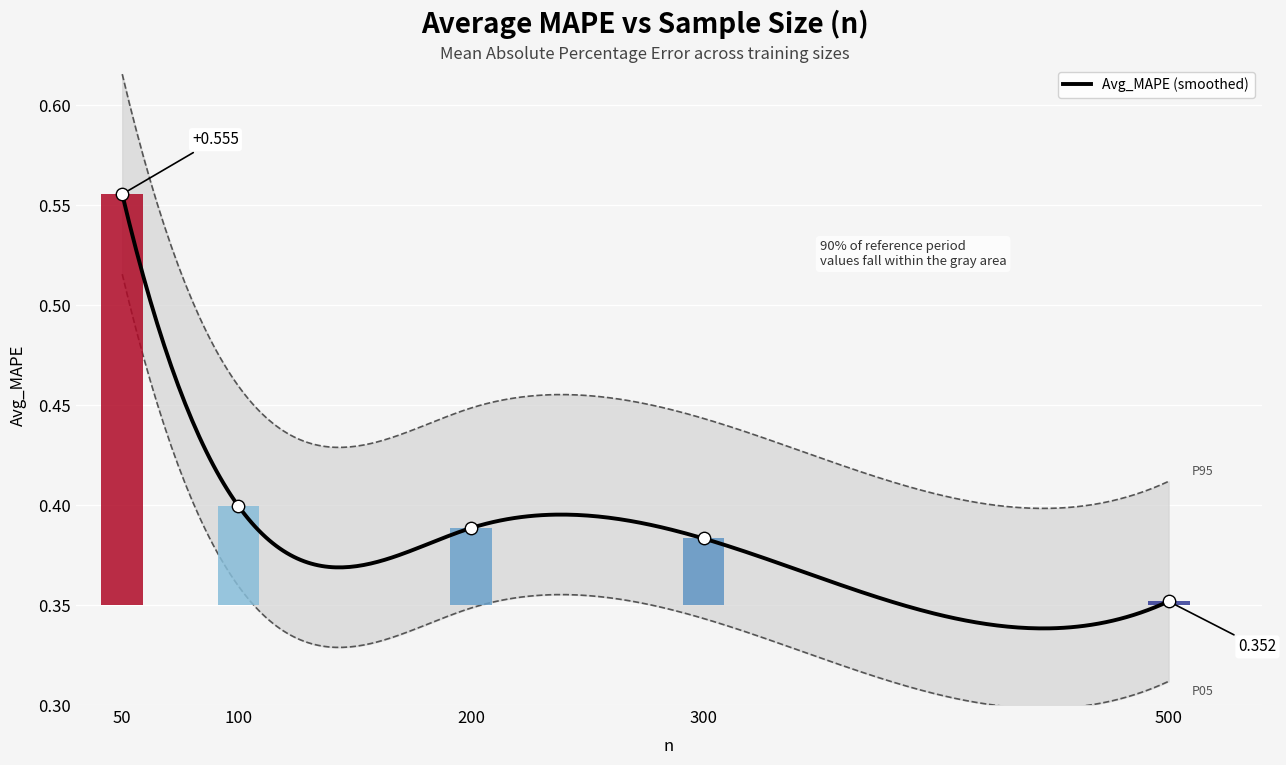

Which has a higher value, 500 or 100?

100